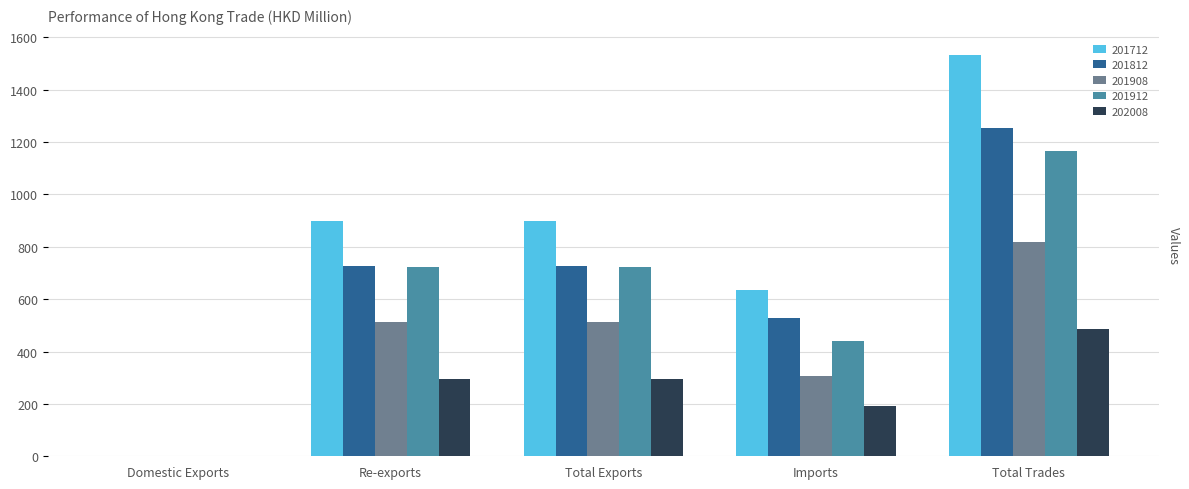

True or false: 201912 has a value of 0.3 at Domestic Exports.

False